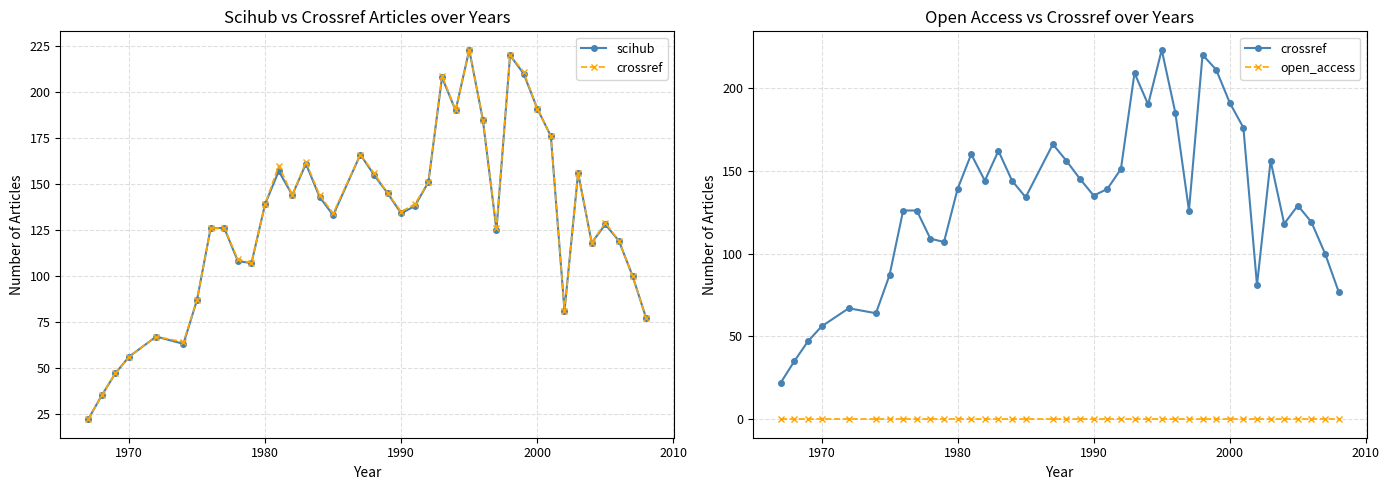

In crossref, how many points are higher than both neighbors (excluding endpoints)?

9